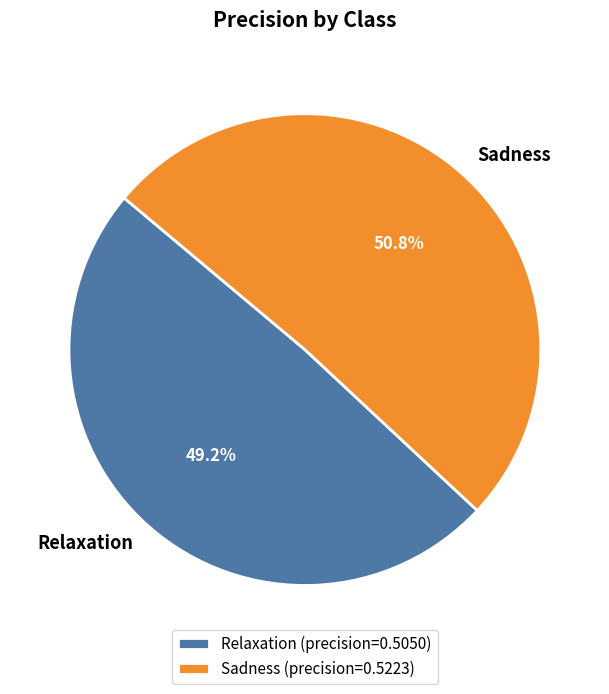

True or false: Relaxation accounts for 56% of the total.

False